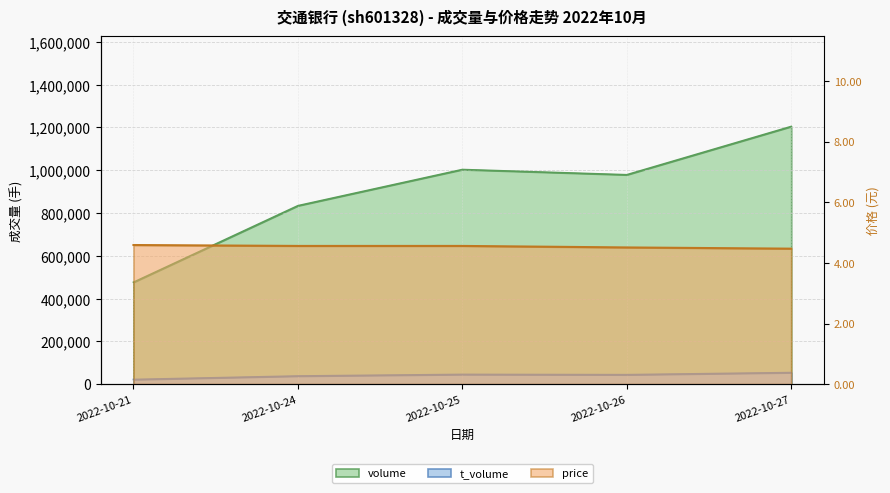

Rank the series by their maximum value, from lowest to highest.

price, t_volume, volume